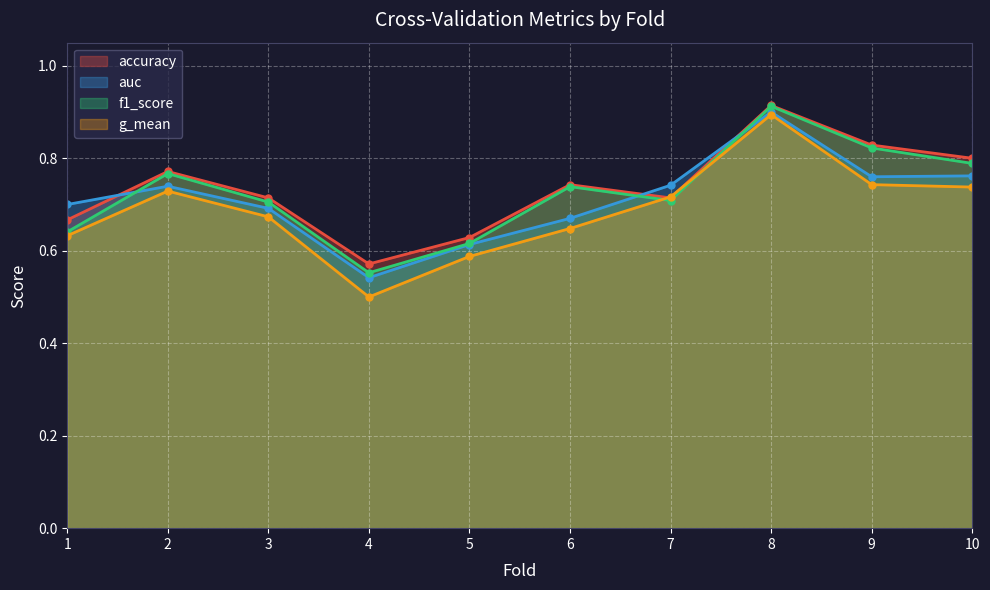

The value of f1_score at 2 is 0.8. True or false?

True